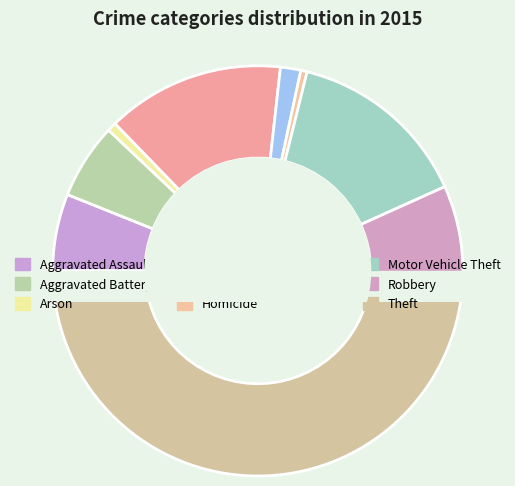

What is the ratio of the value at Criminal Sexual Assault to the value at Motor Vehicle Theft?

0.1